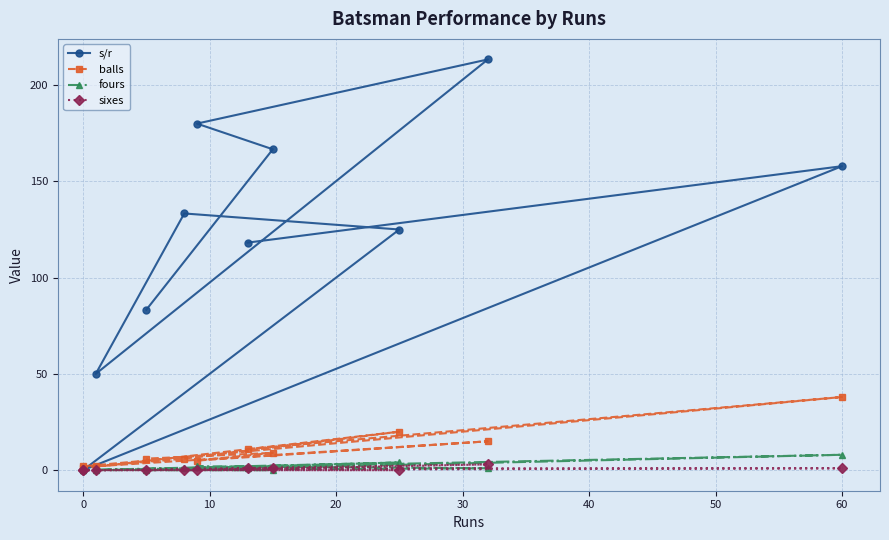

Which series has the largest total across all categories?

s/r